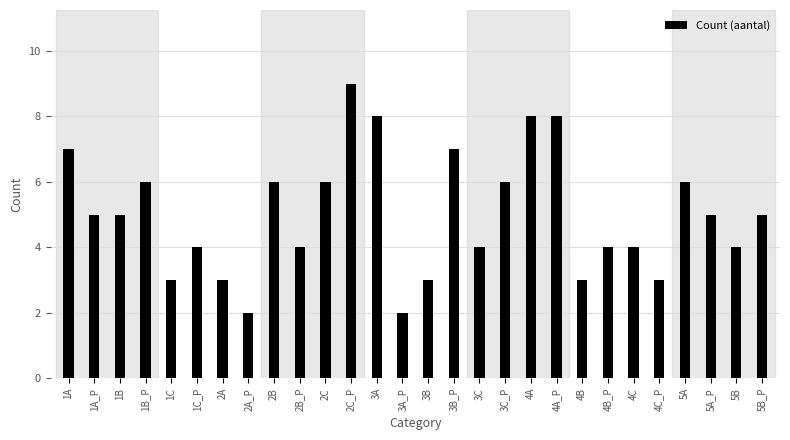

Reading left to right, list all the values displayed in this chart.

7	5	5	6	3	4	3	2	6	4	6	9	8	2	3	7	4	6	8	8	3	4	4	3	6	5	4	5